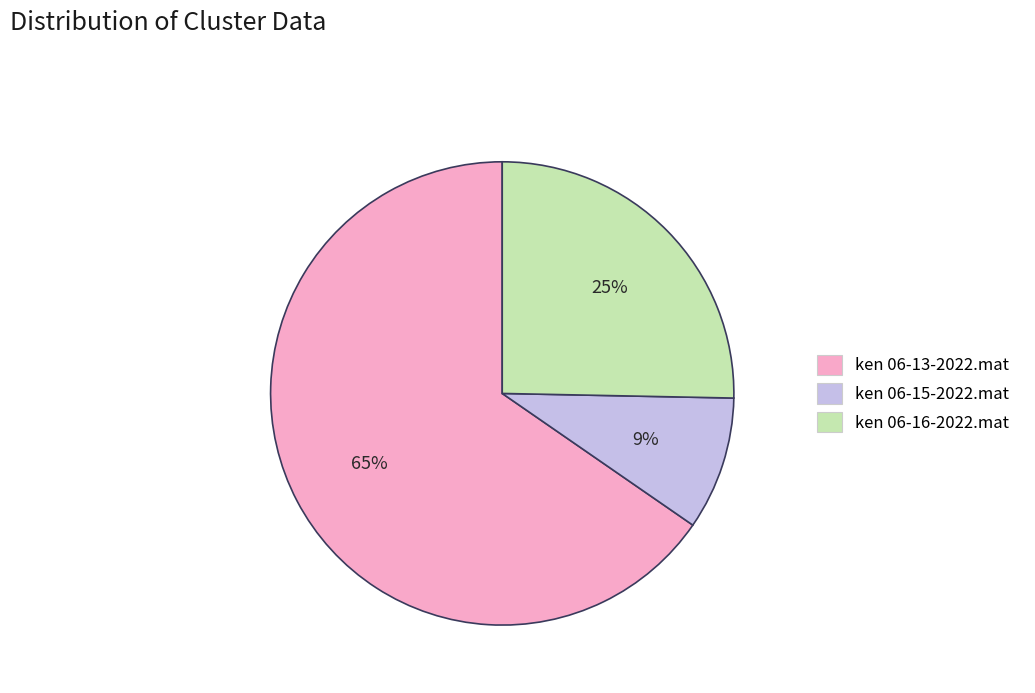

Count the number of slices in the pie.

3